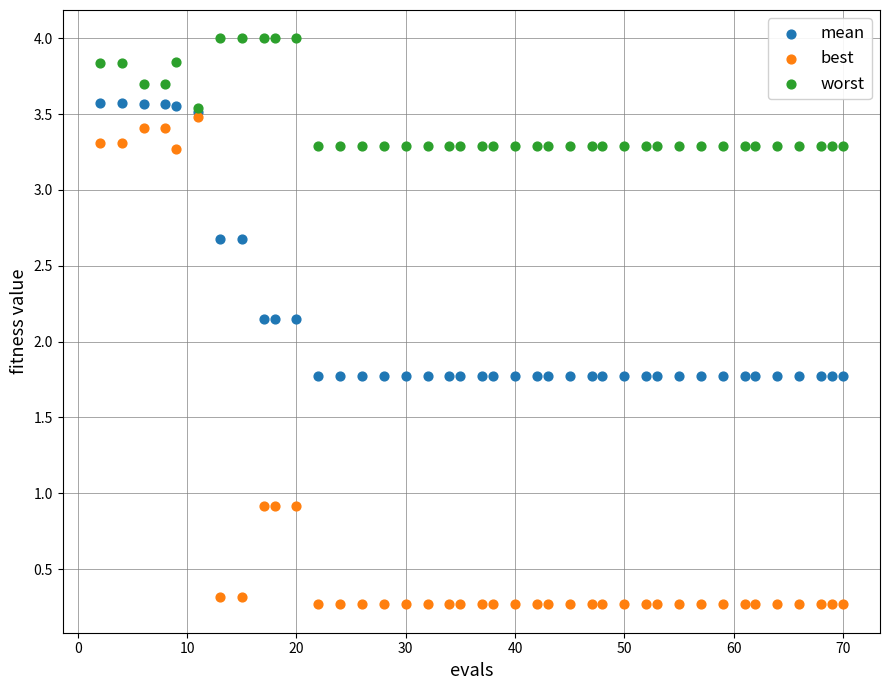

Which series has the widest spread of Y values?

best